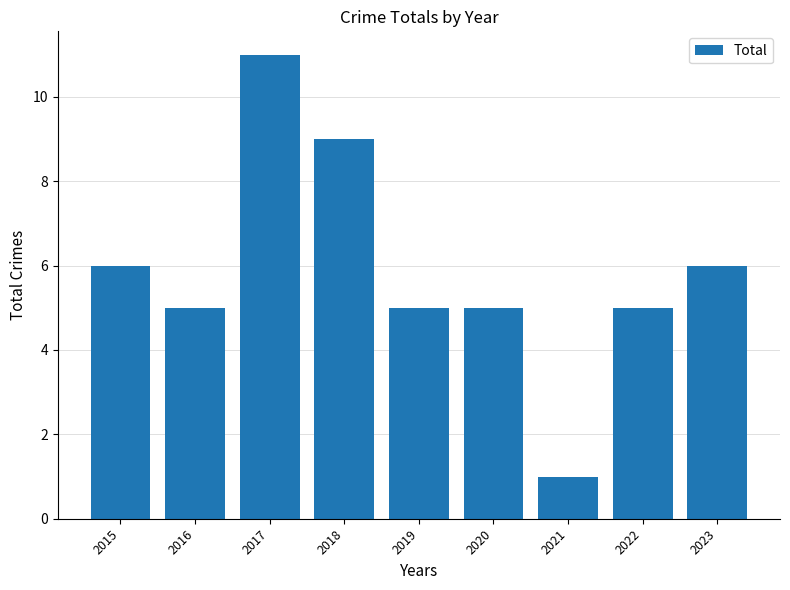

What is the value of the 8th bar from the left?

5